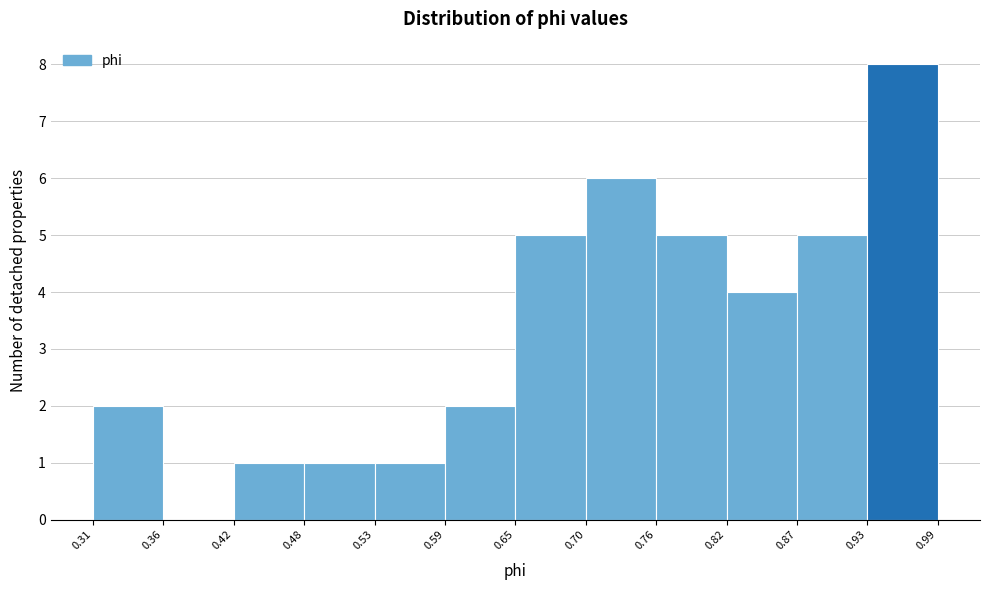

How tall is the bar that spans 0.53 to 0.59 on the x-axis? The values are not printed on the chart, so give them approximately, as read against the axis.

1